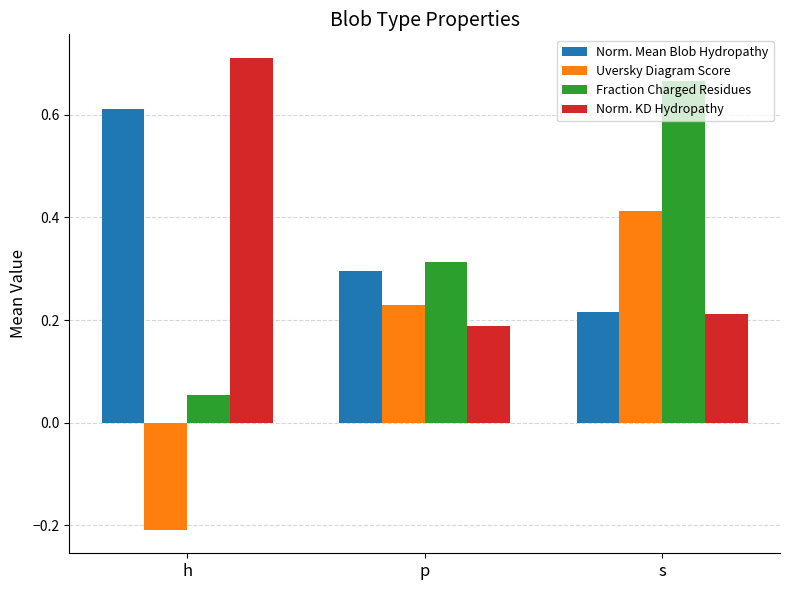

What is the total value across all series at p?

1.0